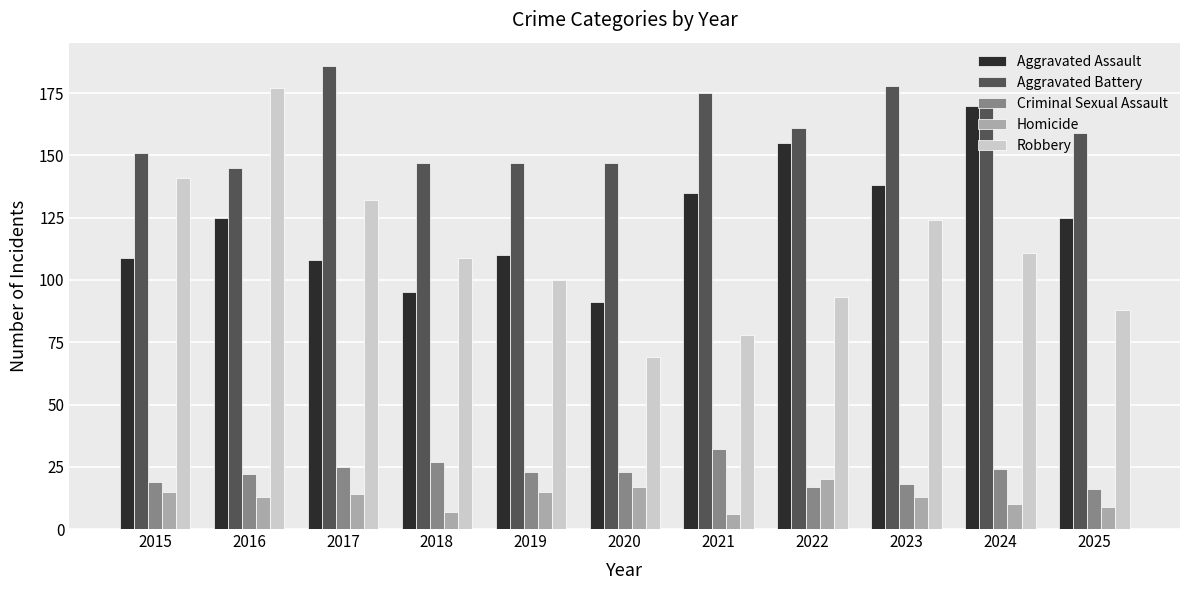

What are all the series names shown in the legend?

Aggravated Assault, Aggravated Battery, Criminal Sexual Assault, Homicide, Robbery